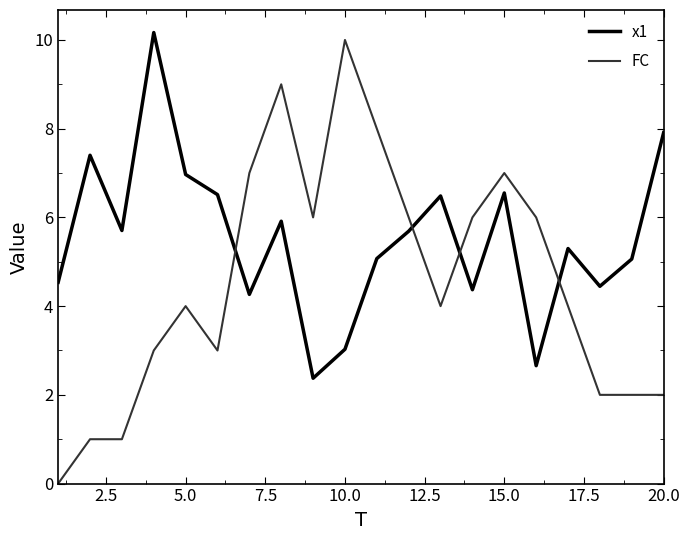

What is the difference between the maximum and second lowest values in the FC series?

9.0